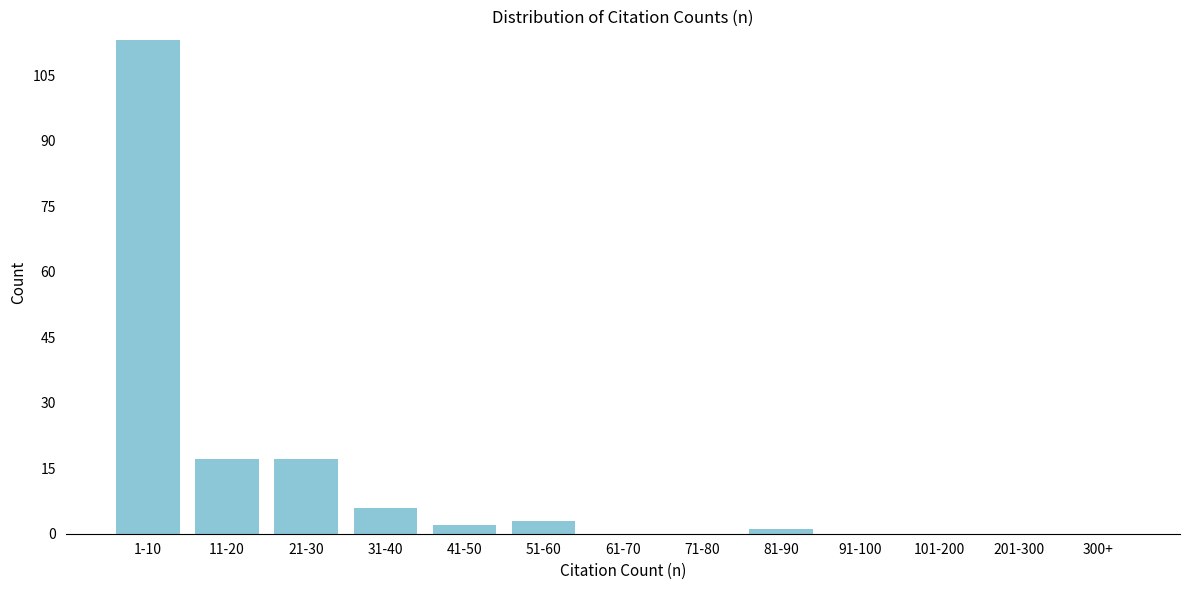

Reading left to right, list all the values displayed in this chart.

1-10=113	11-20=17	21-30=17	31-40=6	41-50=2	51-60=3	61-70=0	71-80=0	81-90=1	91-100=0	101-200=0	201-300=0	300+=0